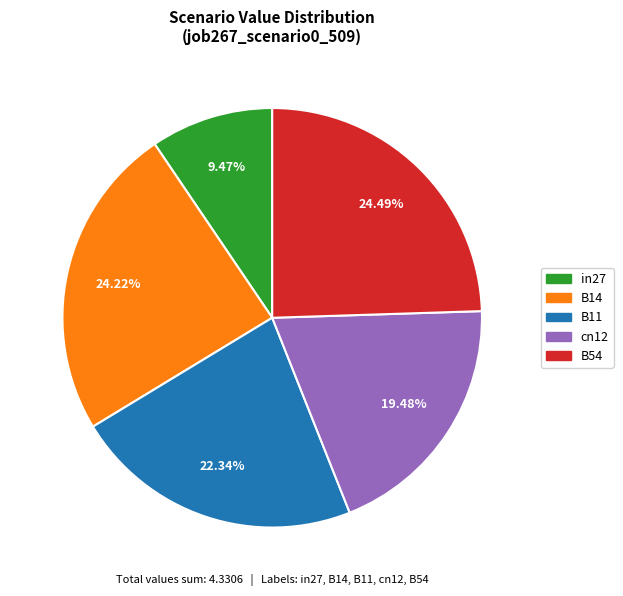

What percentage is NOT represented by B14?

75.8%